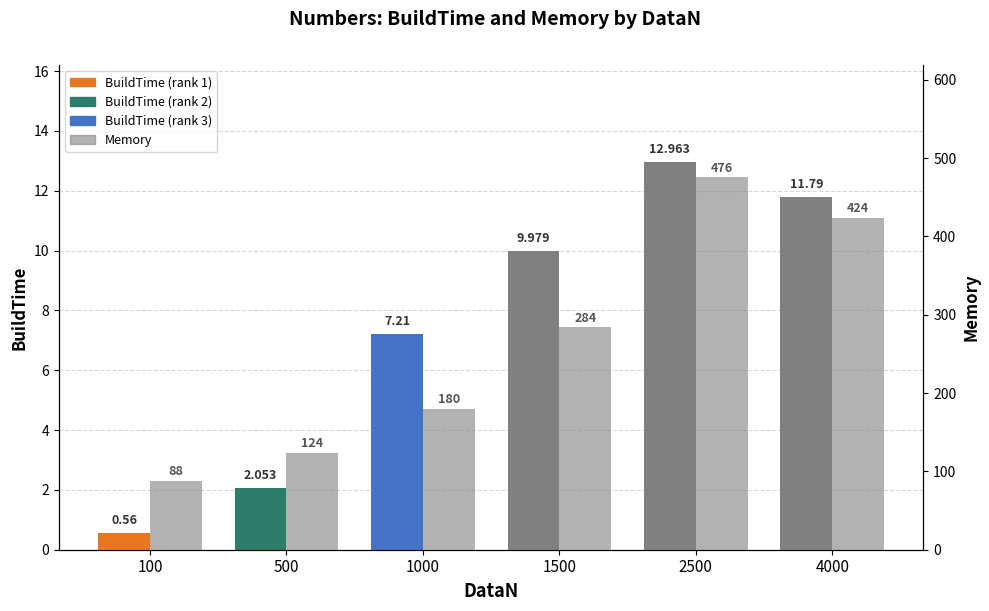

Is it true that Memory equals 66.3 at 1500?

False